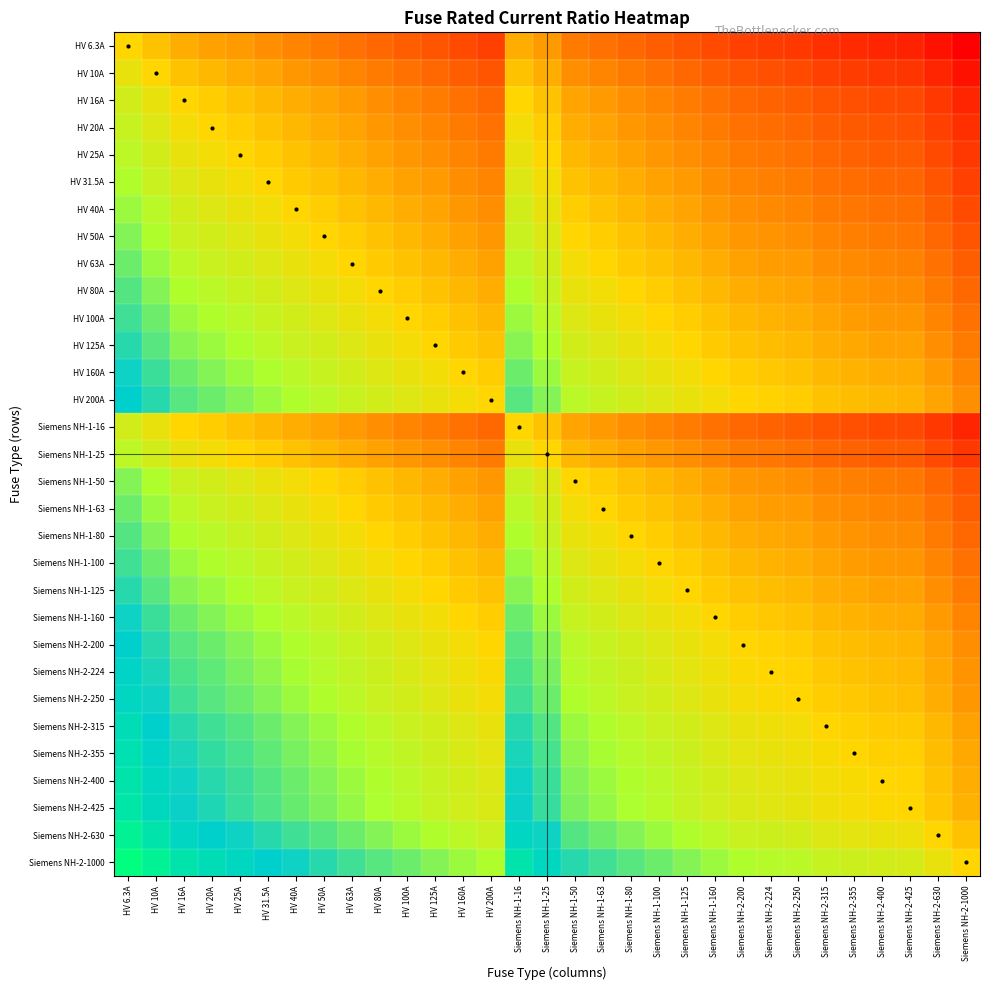

Which has a higher value, HV 25A or Siemens NH-2-315?

HV 25A